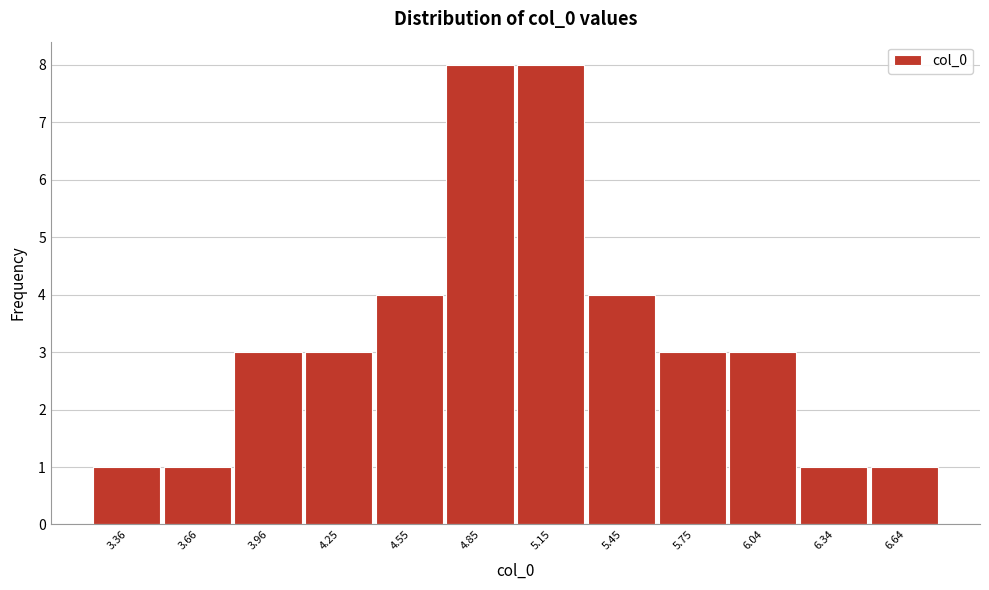

Reading left to right, transcribe this chart: for each bar, give the range it covers on the x-axis and its height. Neither the bar edges nor the heights are printed on the chart, so give them approximately, as read against the axes.

3.2 to 3.5: 1
3.5 to 3.8: 1
3.8 to 4.1: 3
4.1 to 4.4: 3
4.4 to 4.7: 4
4.7 to 5.0: 8
5.0 to 5.3: 8
5.3 to 5.6: 4
5.6 to 5.9: 3
5.9 to 6.2: 3
6.2 to 6.5: 1
6.5 to 6.8: 1